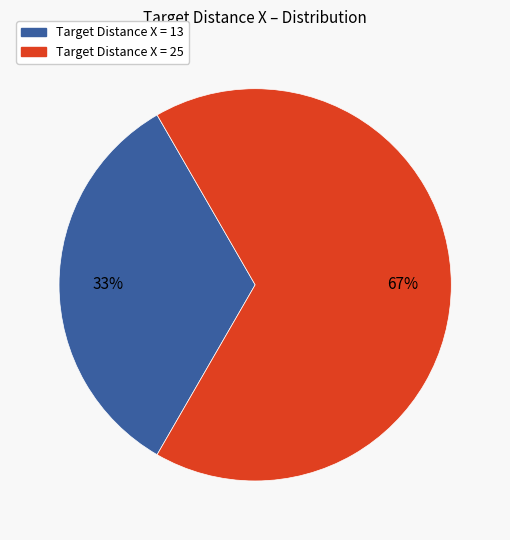

Is there a majority slice in this chart?

Yes